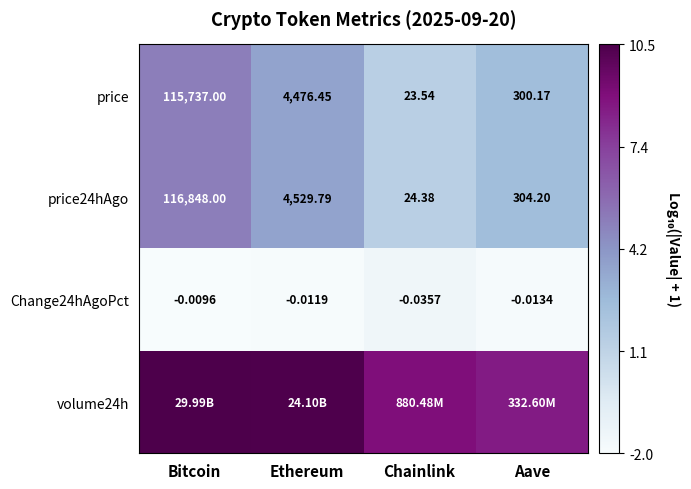

Which has a higher value, Ethereum or Aave?

Ethereum